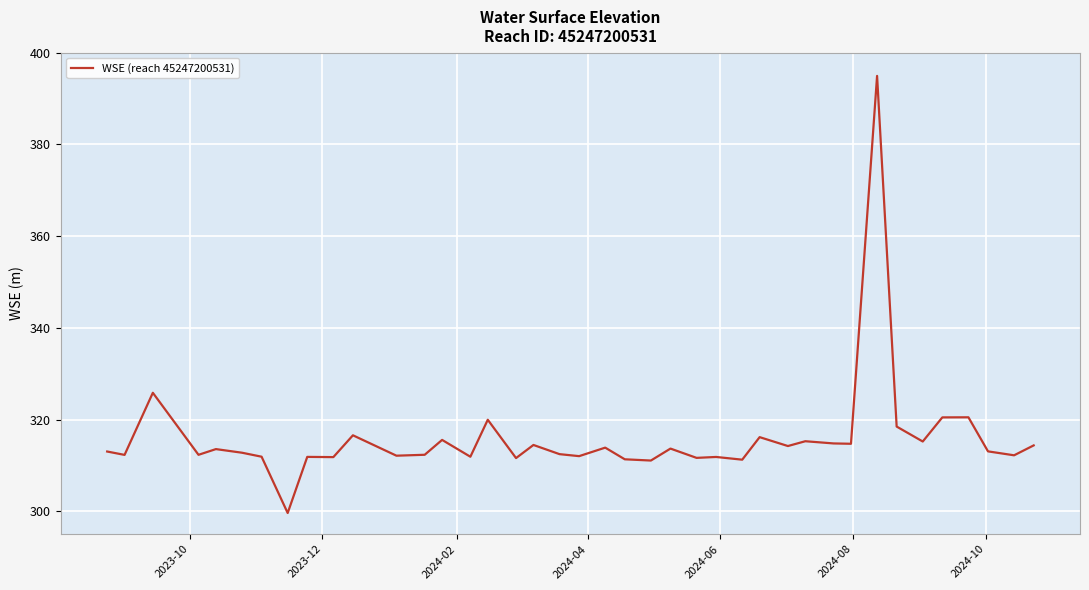

What is the difference between the maximum and minimum values?

95.3